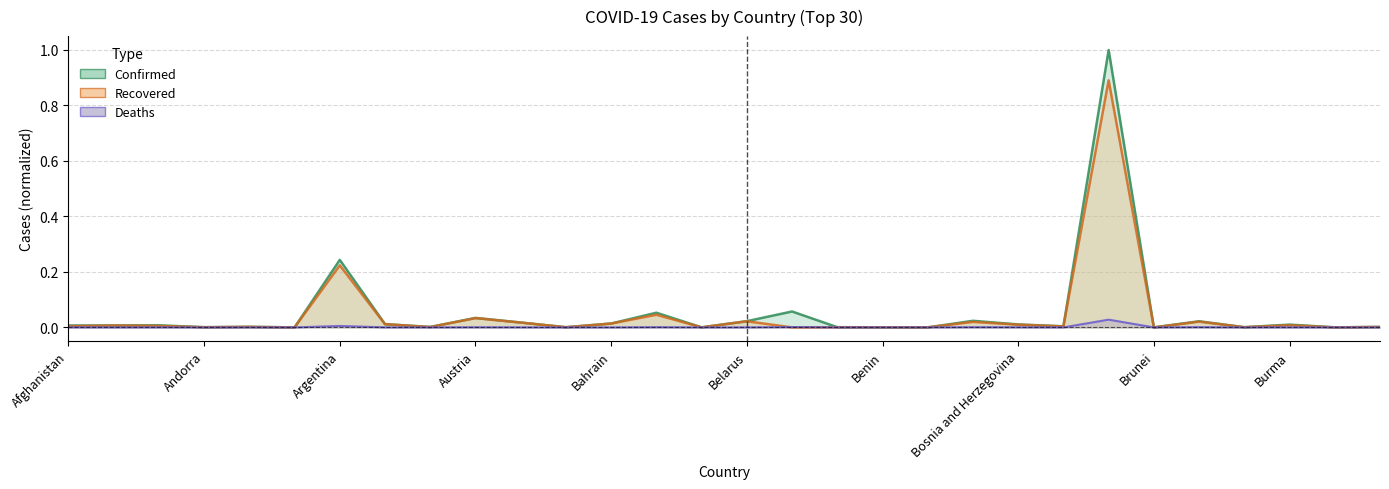

Is it true that Recovered equals 0.0 at Afghanistan?

True